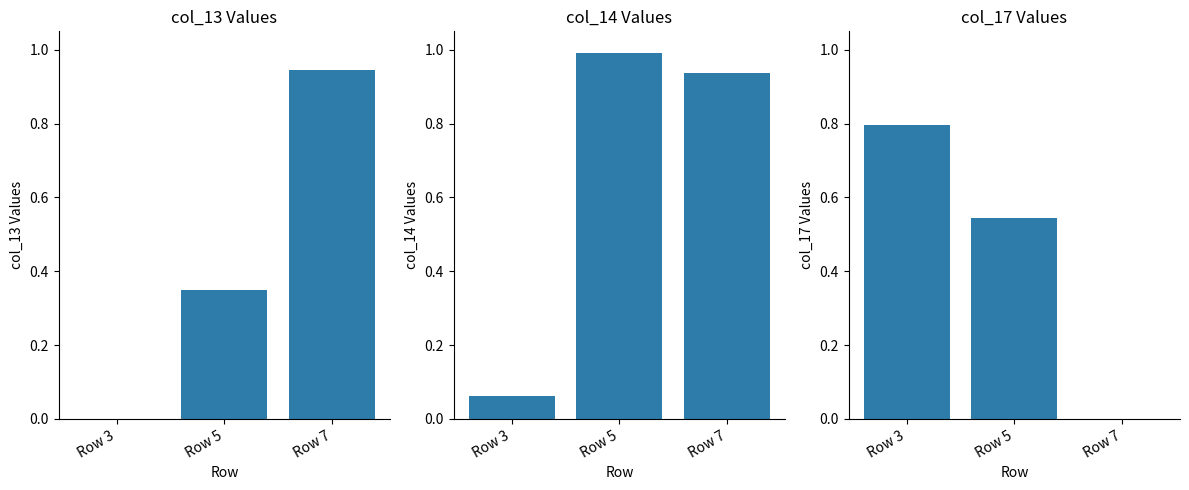

What is the difference between the col_13 values at Row 3 and Row 7?

0.9